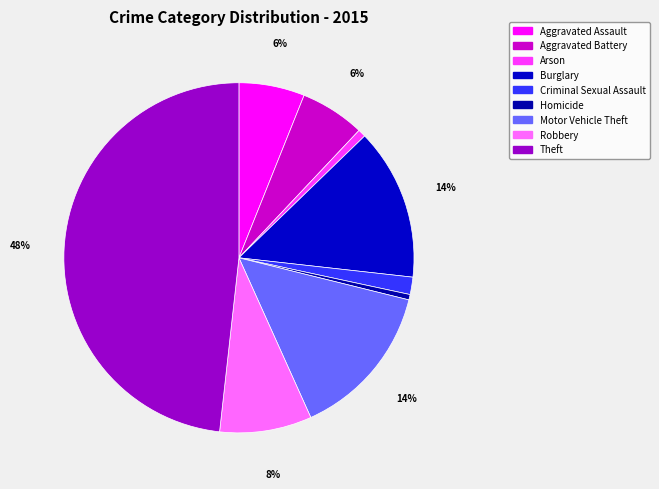

How many segments does this pie chart have?

9